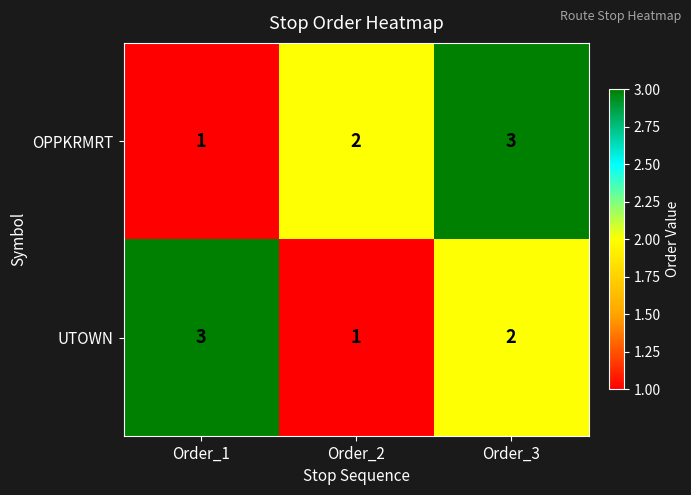

Reading left to right, extract all data points from this chart.

OPPKRMRT: Order_1=1	Order_2=2	Order_3=3
UTOWN: Order_1=3	Order_2=1	Order_3=2